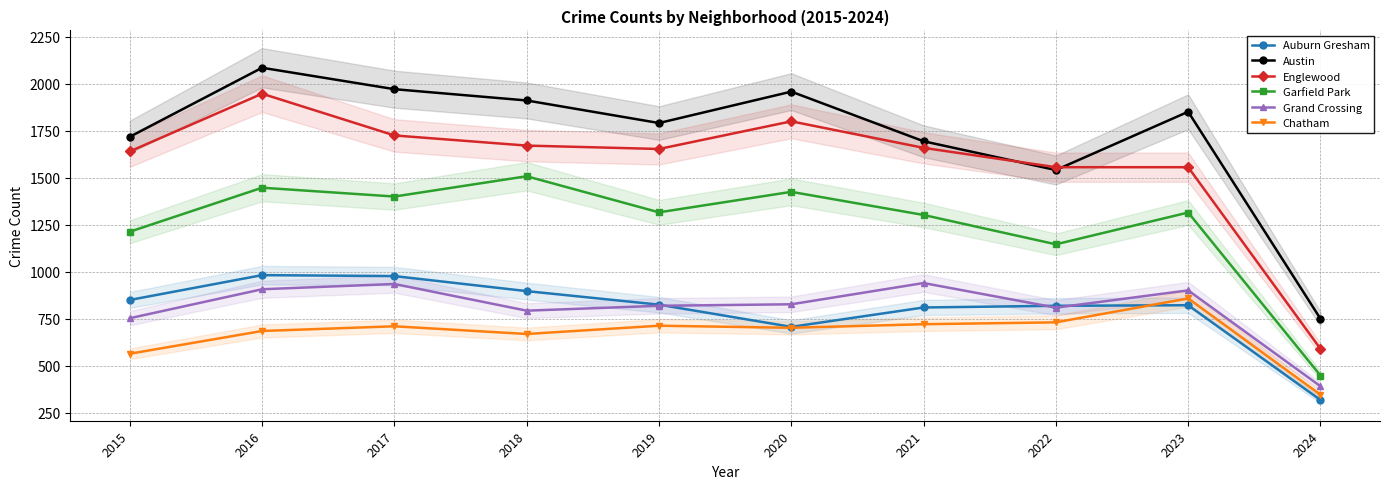

Is the value of Austin at 2017 greater than the value of Auburn Gresham at 2015?

Yes